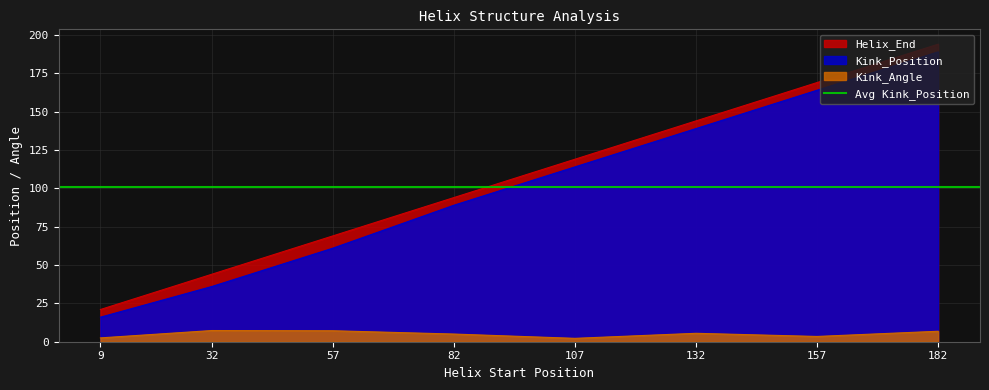

Does the chart display data point markers on the line(s)?

No